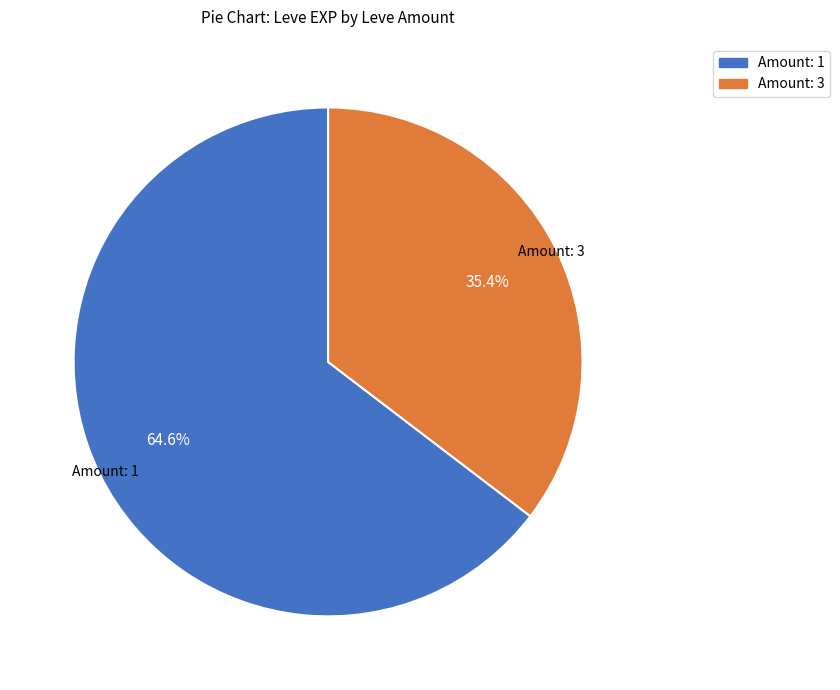

Count the number of slices in the pie.

2